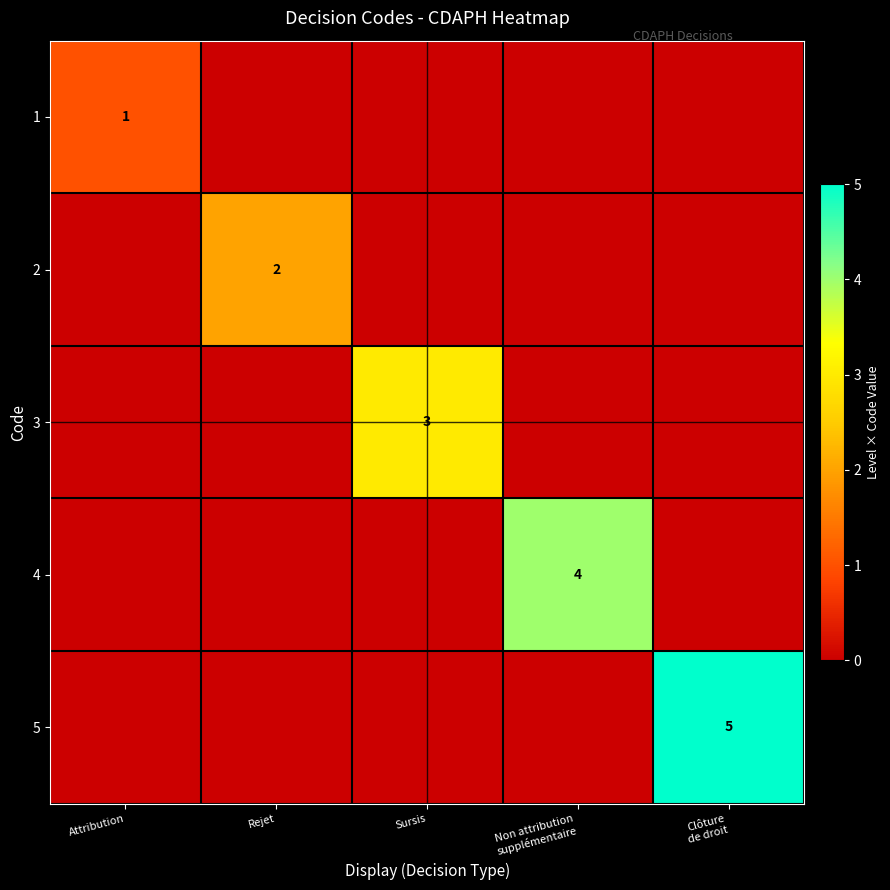

Is it true that 1 equals 1 at Attribution?

True